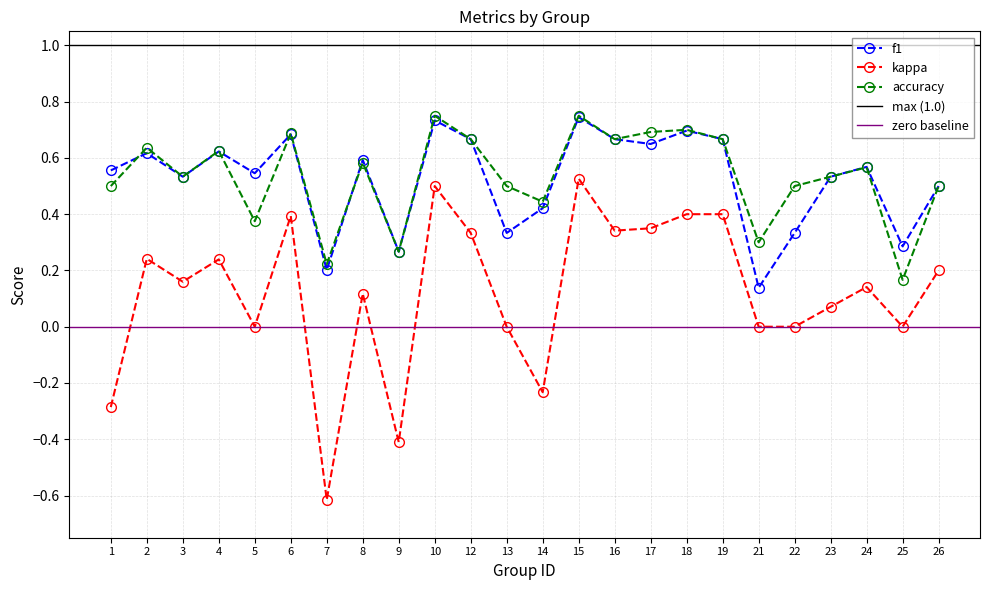

What is the sum of the accuracy values at 16 and 5?

1.0